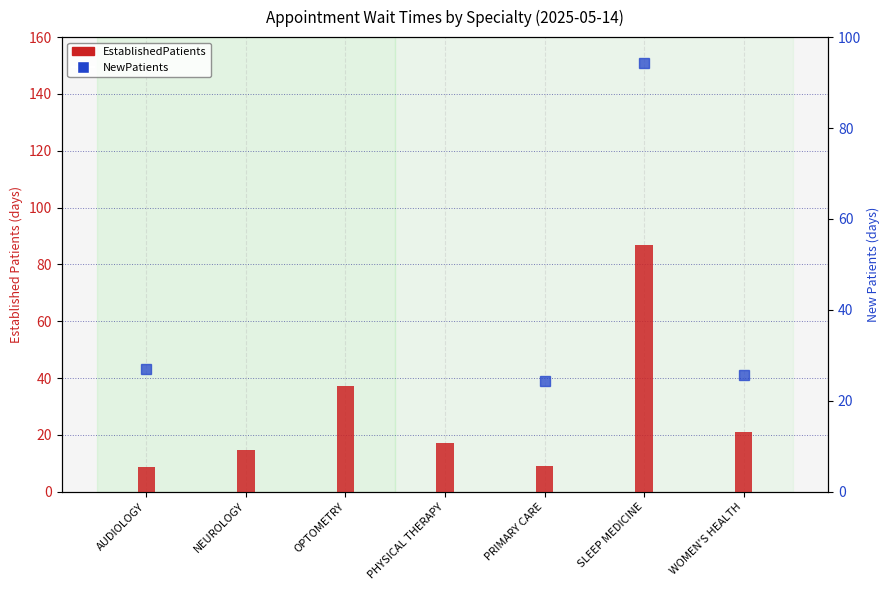

Does the chart contain stacked bars?

No